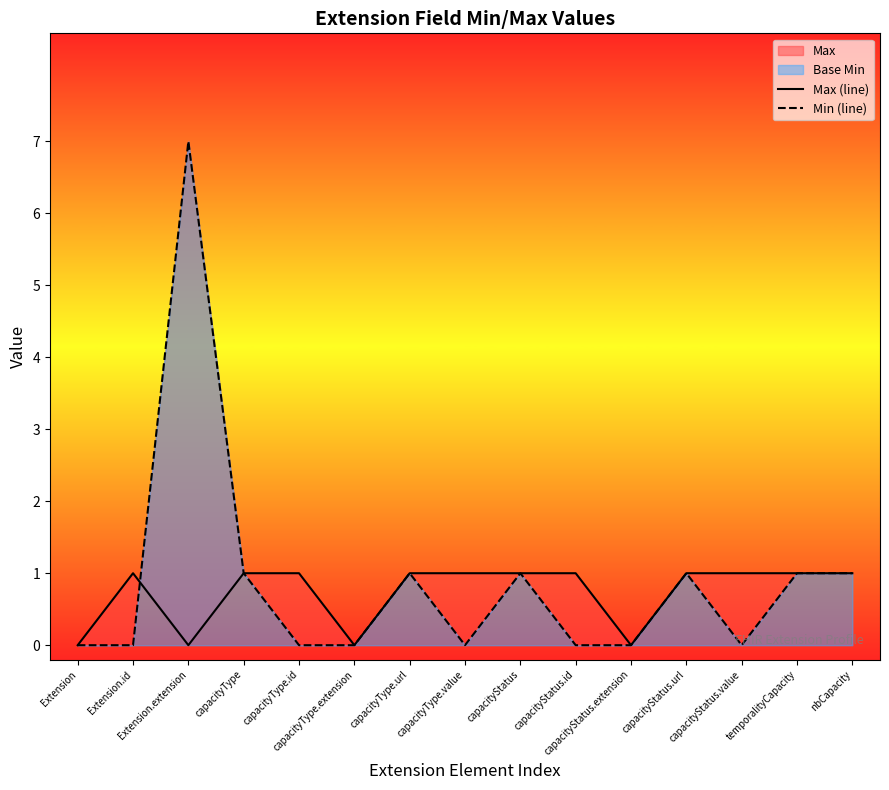

Which label corresponds to the largest value in the chart?

Extension.extension